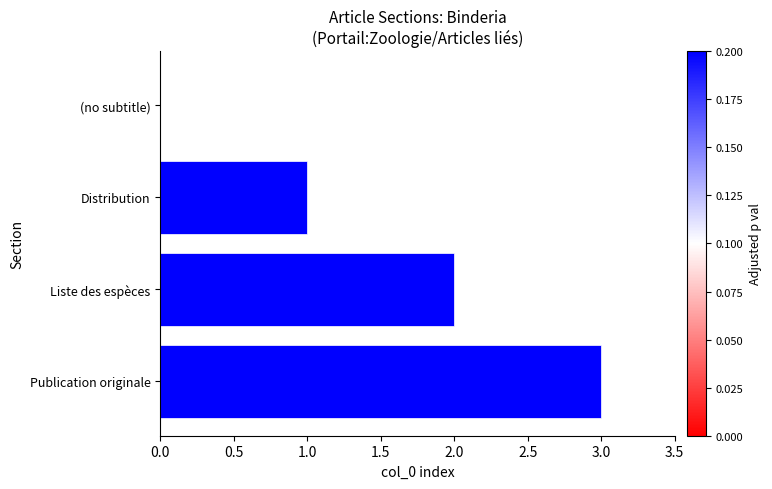

Are the bars horizontal?

Yes